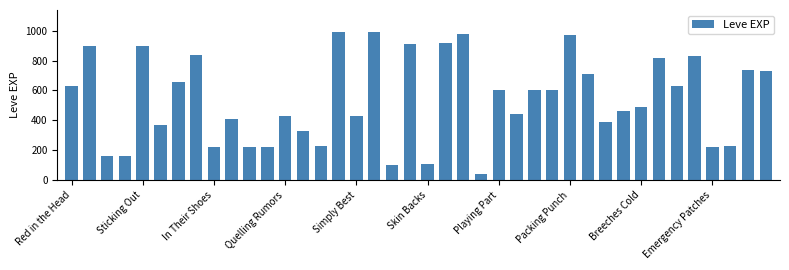

What is the greatest value displayed?

990